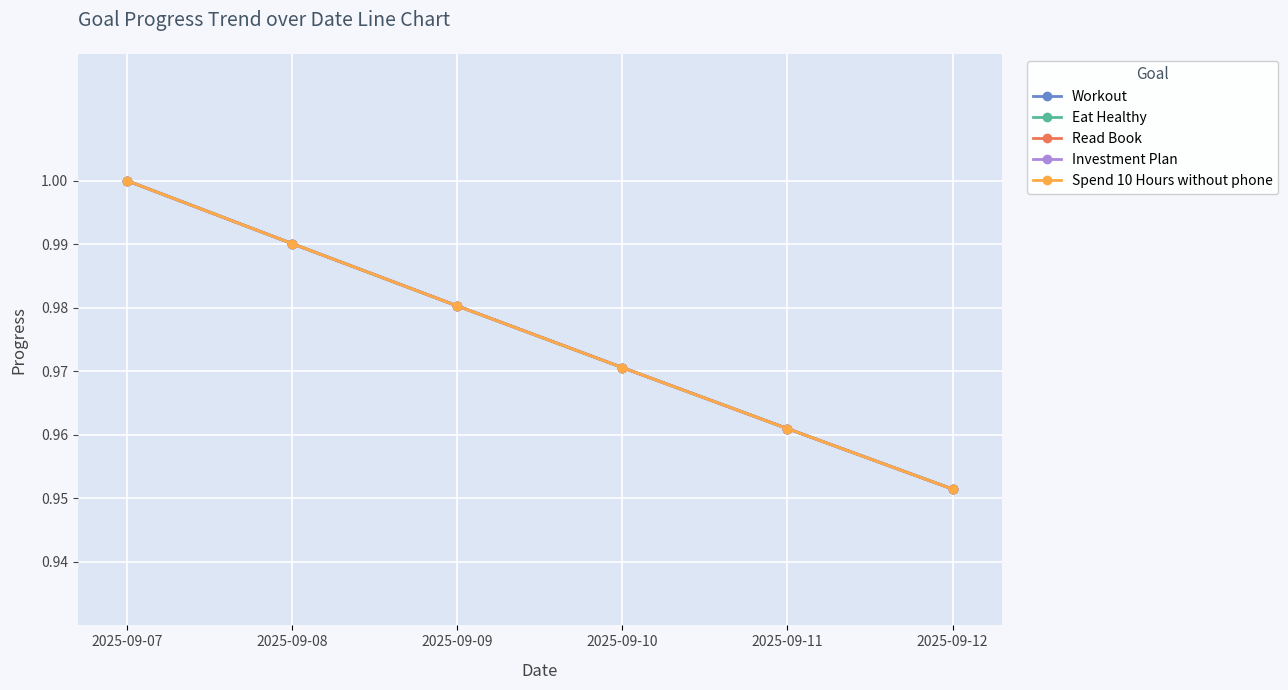

The value of Spend 10 Hours without phone at 2025-09-10 is 1.3. True or false?

False